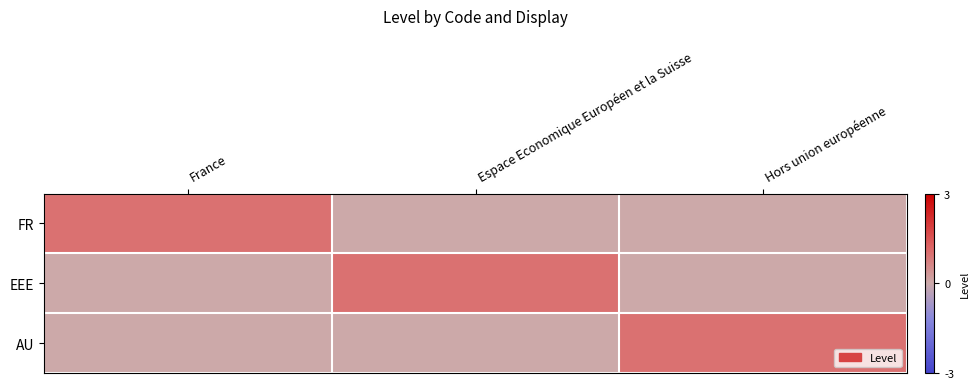

Between Hors union européenne and France, which is larger?

France